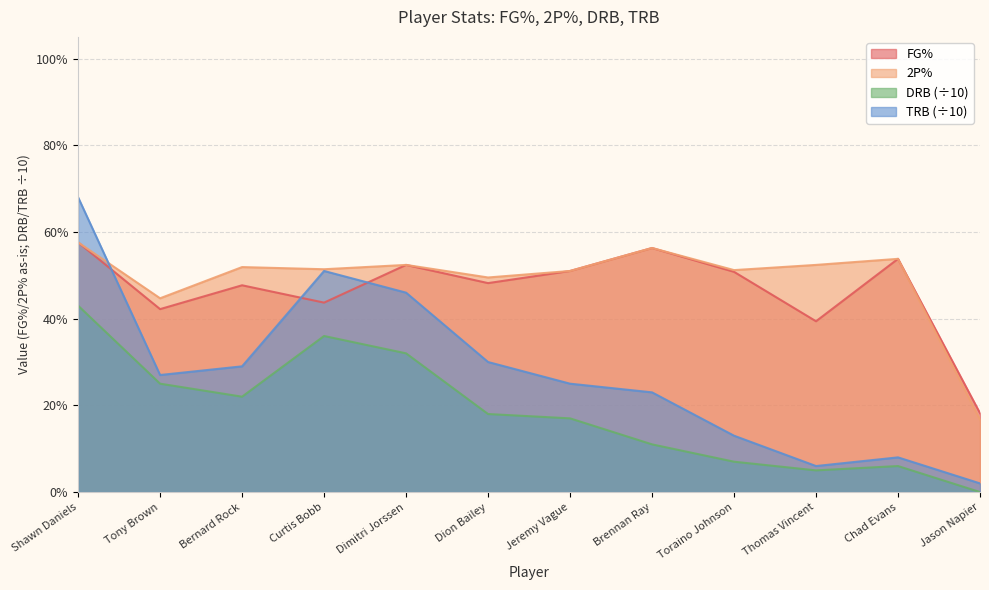

Which series changed the most between Dimitri Jorssen and Jason Napier?

TRB (÷10)